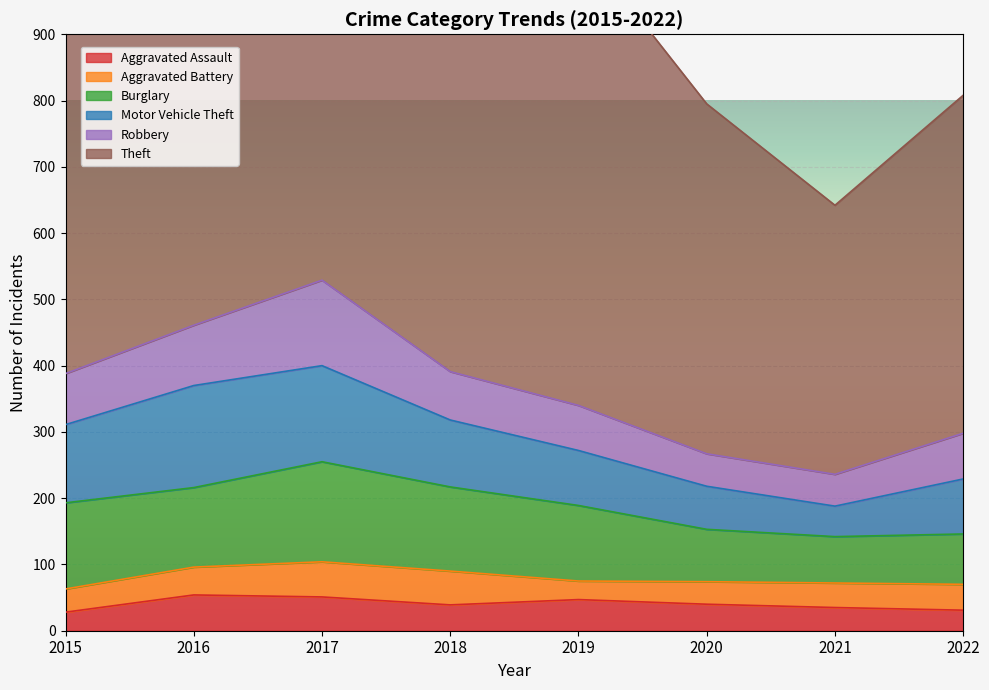

Which category has the lowest value across all series?

2015